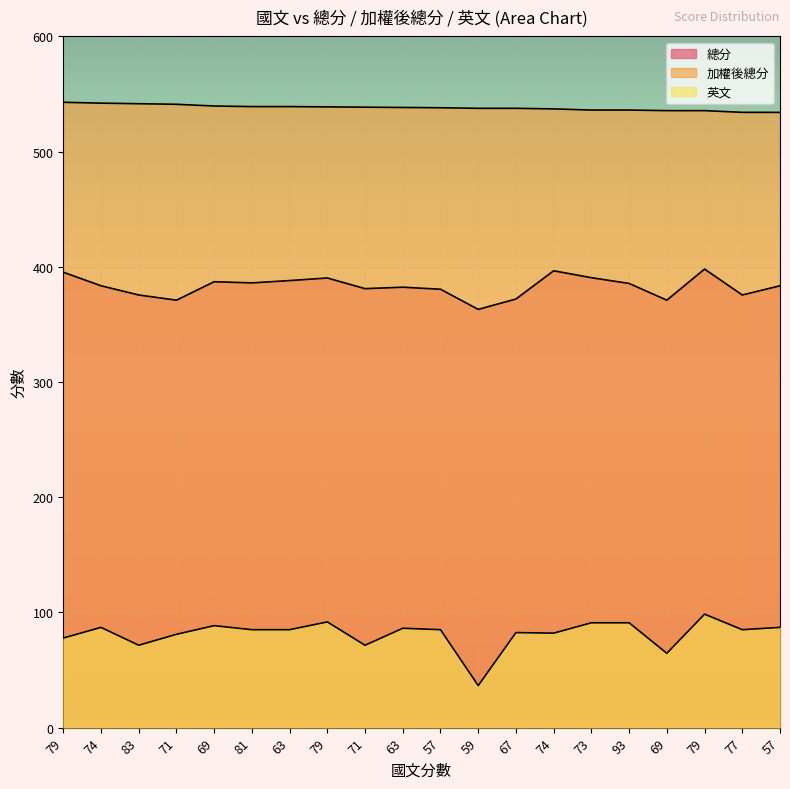

How many lines are shown in the chart?

3